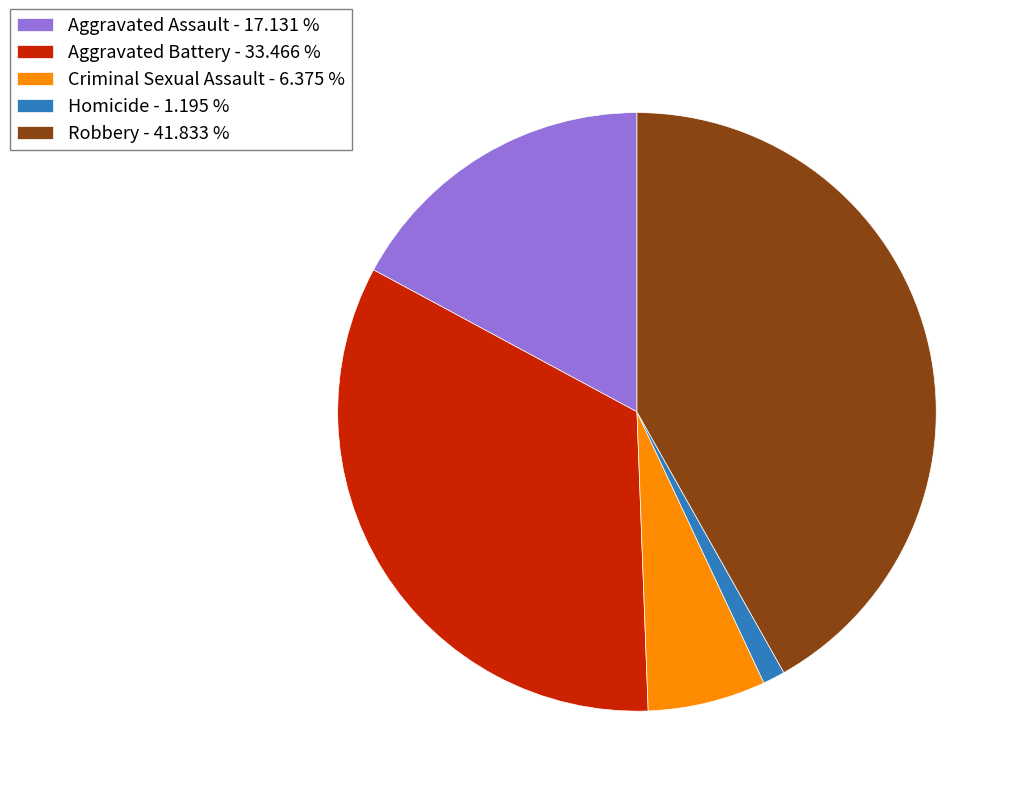

Is it true that Criminal Sexual Assault is 1% of the pie?

False